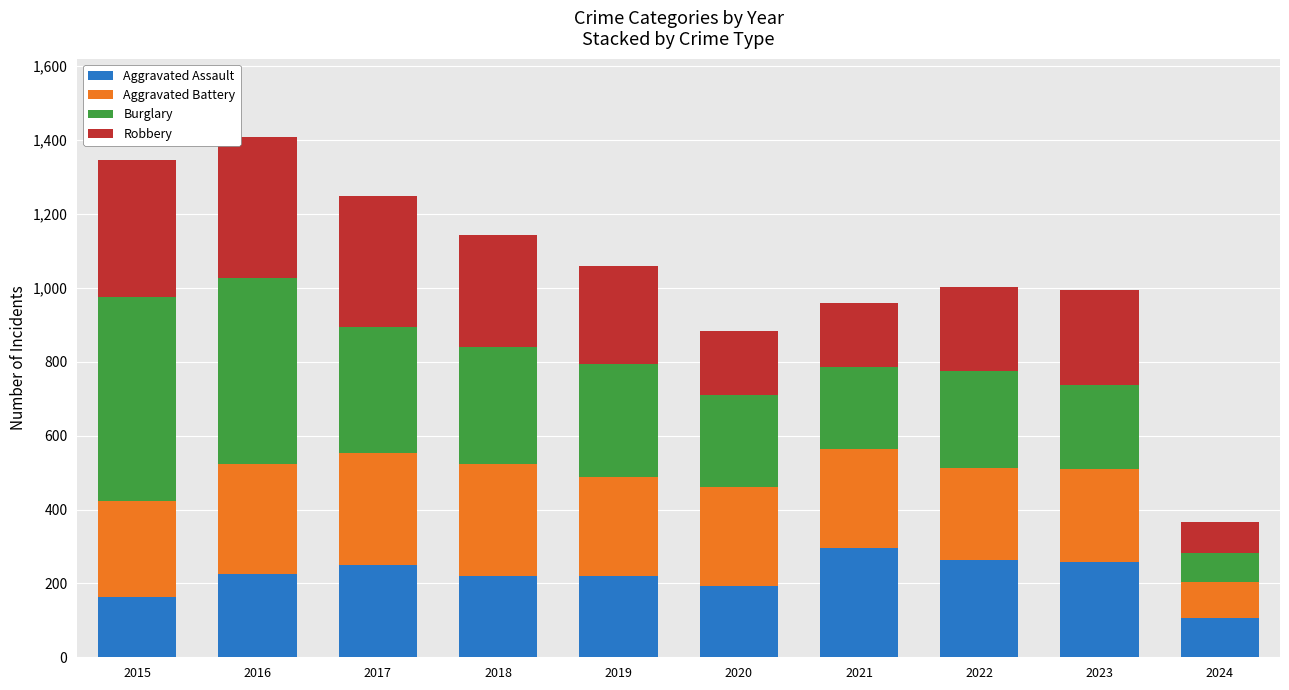

What is the total value across all series at 2020?

884